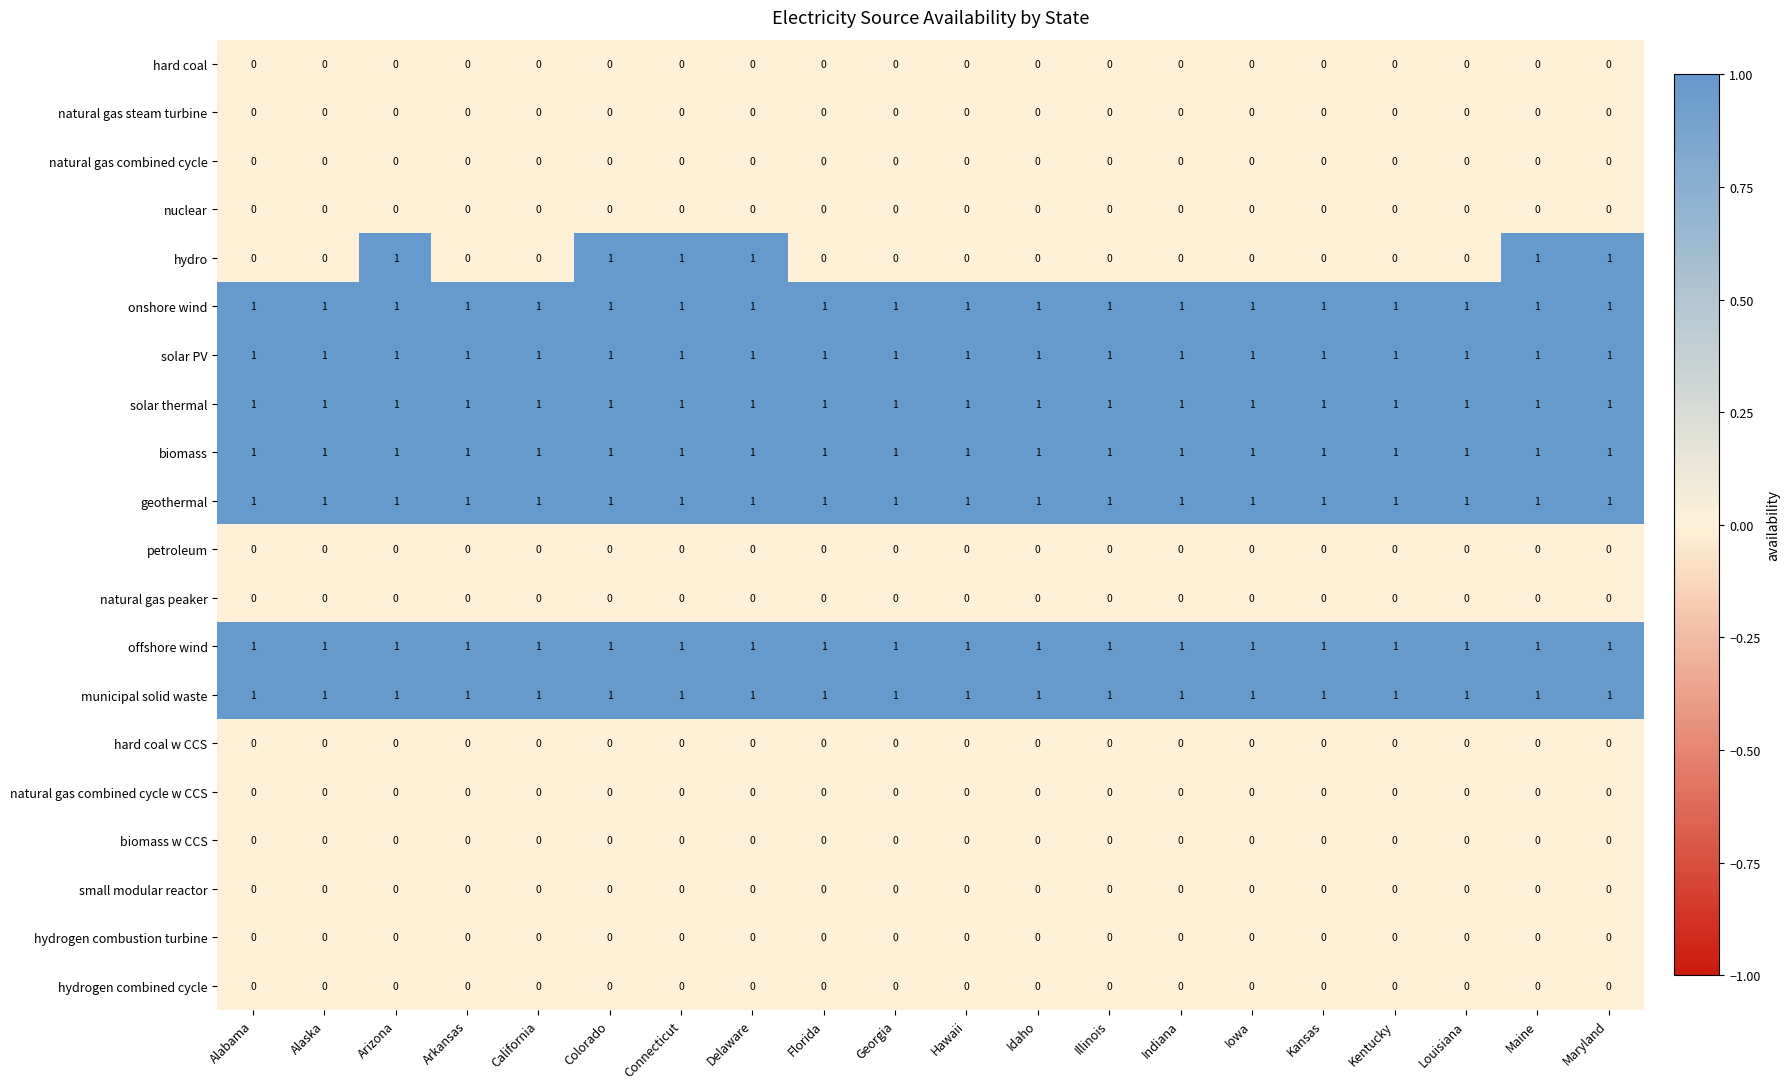

The value of municipal solid waste at Alabama is 1. True or false?

True